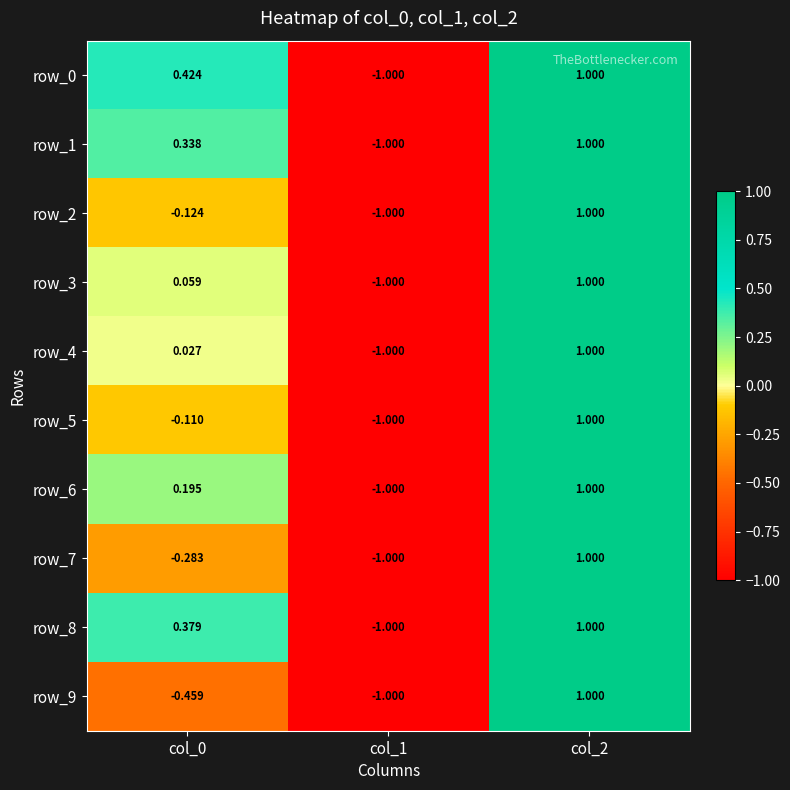

Is the value of row_0 at col_1 greater than the value of row_1 at col_0?

No